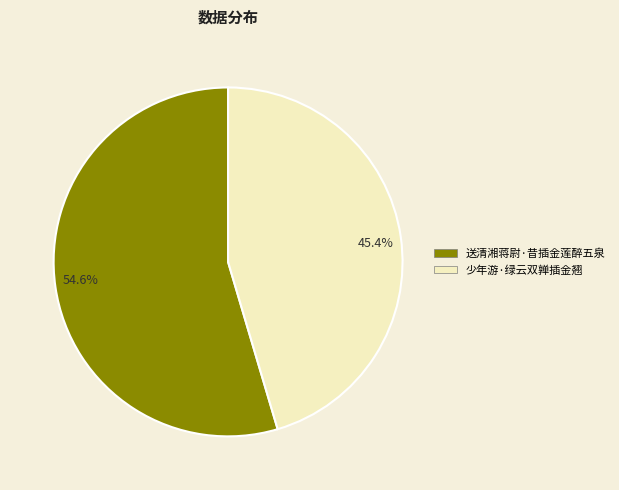

What percentage do 45.4% and 54.6% together represent?

100.0%